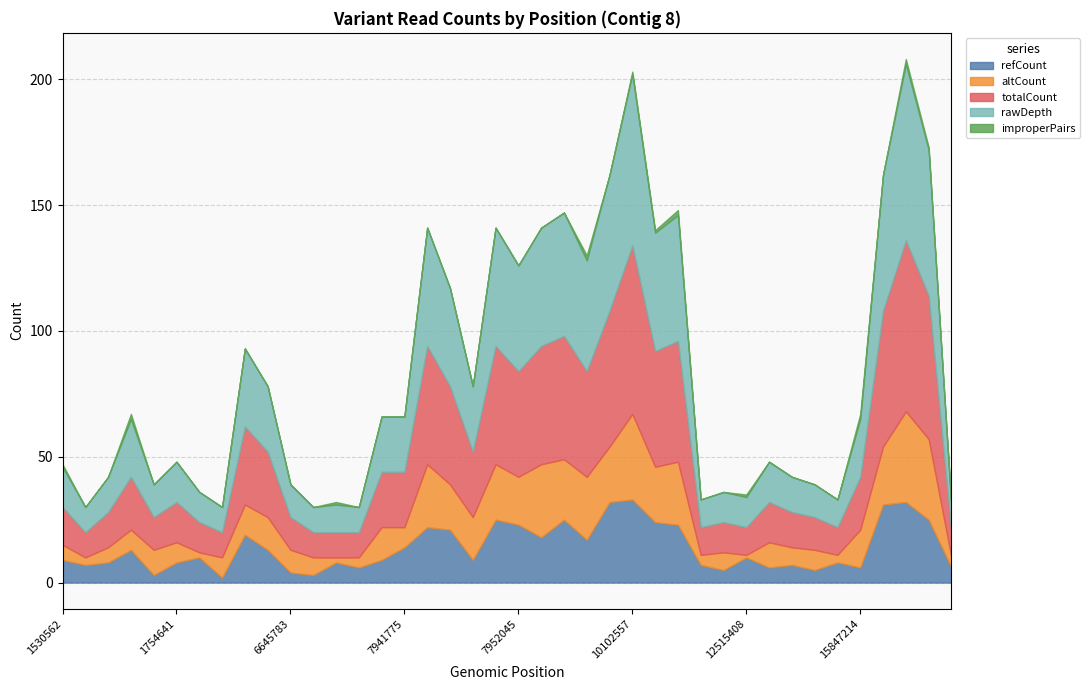

Which series changed the most between 1530562 and 7945706?

totalCount